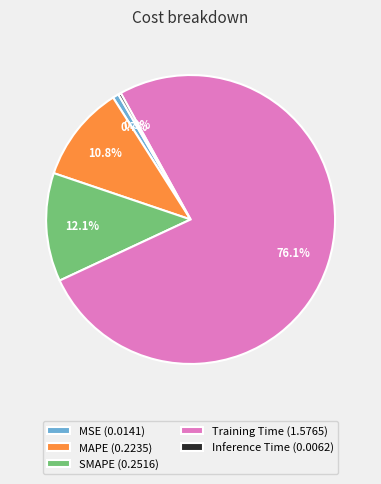

Which has a higher value, Inference Time or MAPE?

MAPE